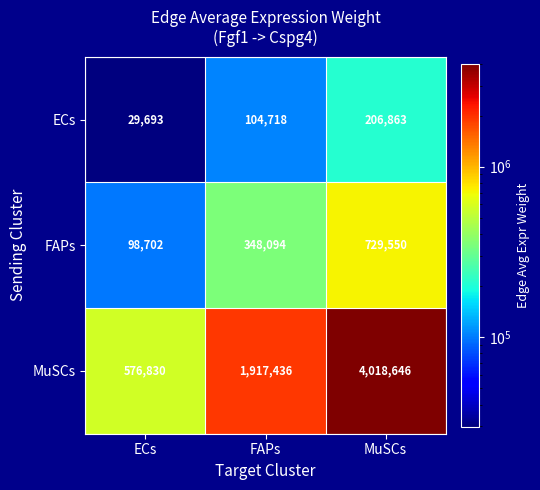

How many ECs values are between 29693 and 206863?

3